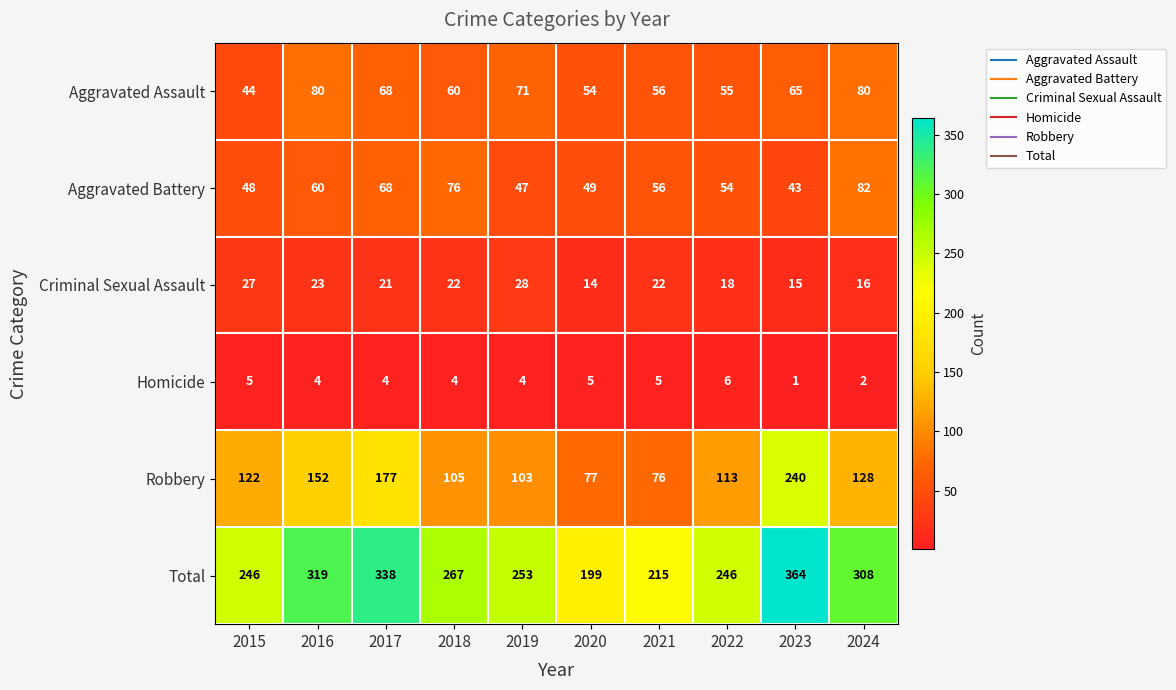

Which category has the highest value across all series?

2023